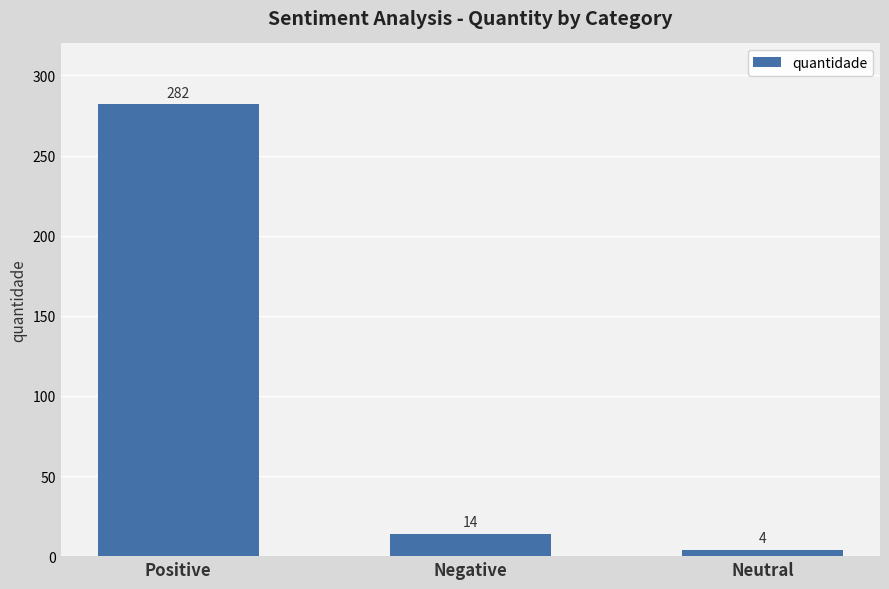

Reading left to right, extract all data points from this chart.

Positive=282	Negative=14	Neutral=4